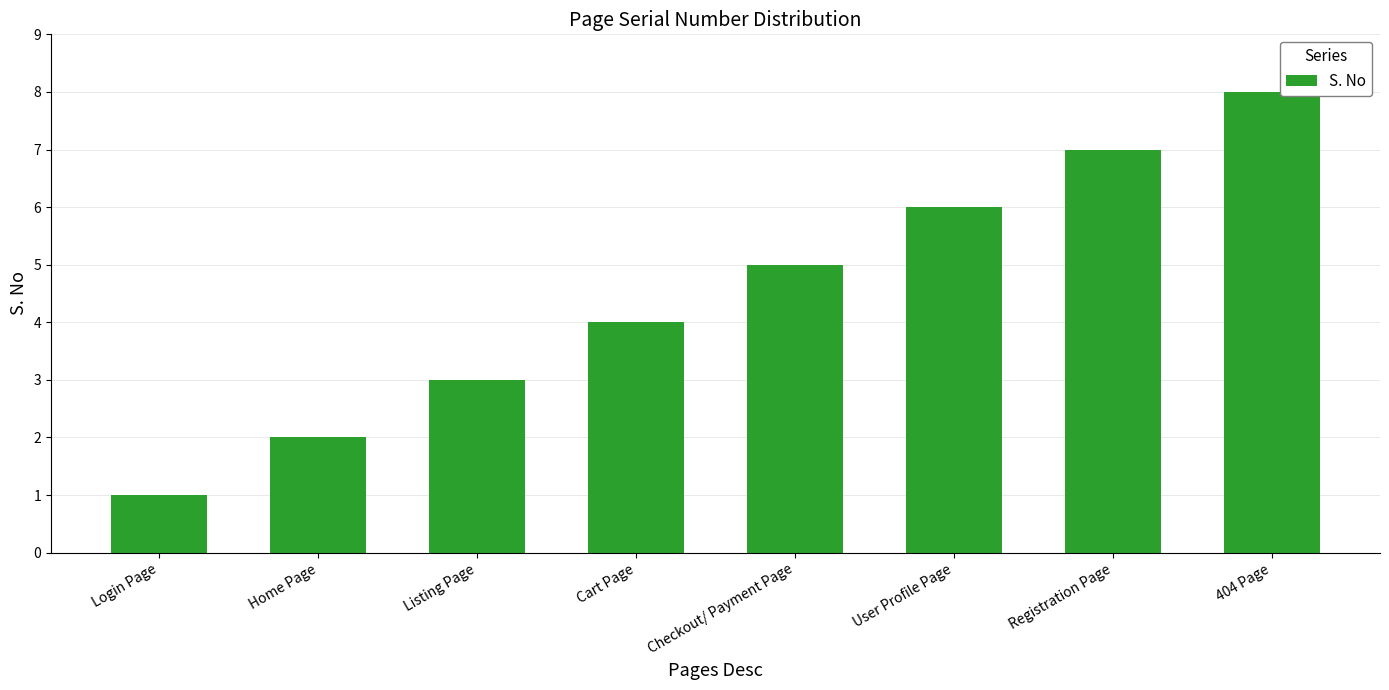

What is the label of the 2nd bar from the left?

Home Page